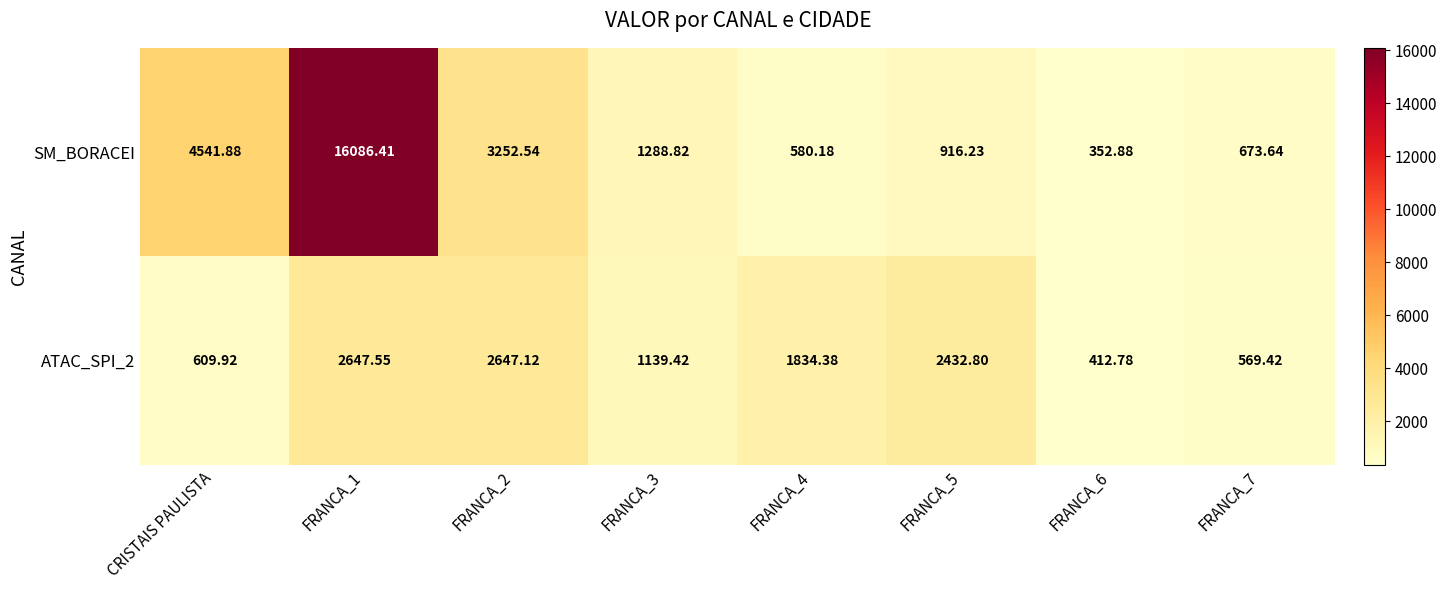

Which series has the largest total across all categories?

SM_BORACEI